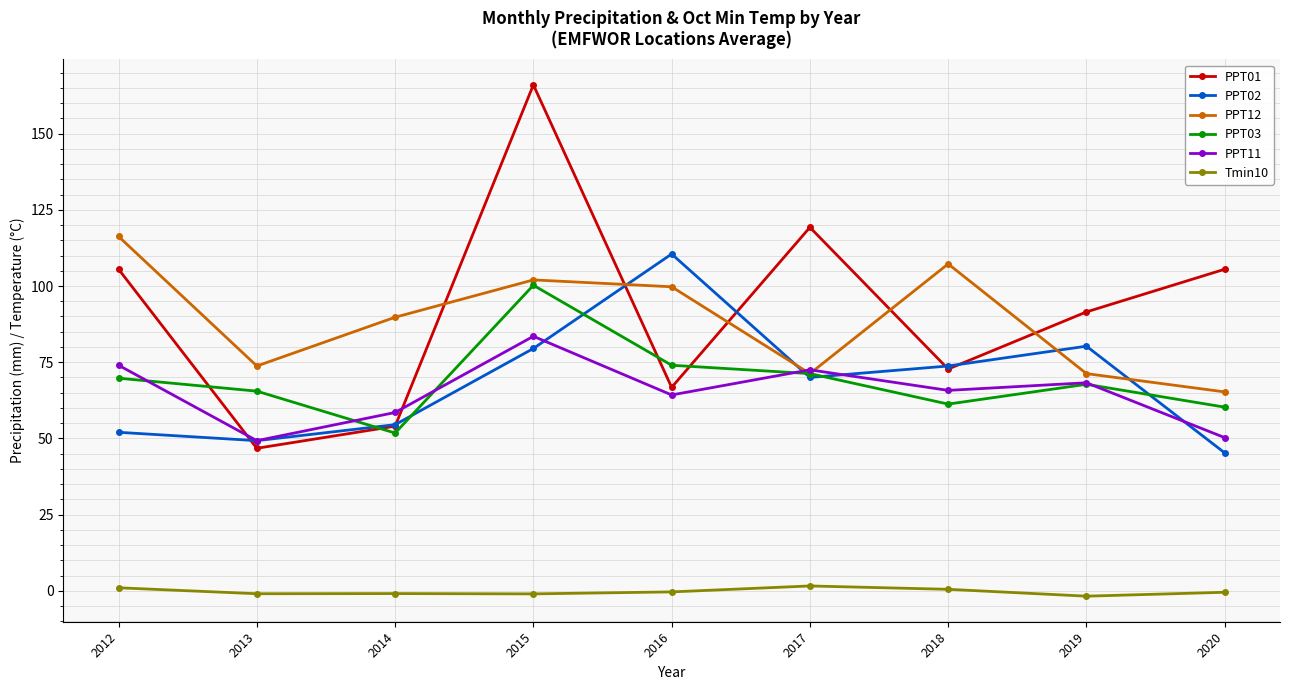

What is the value of the PPT01 point at the 4th from the left?

166.0